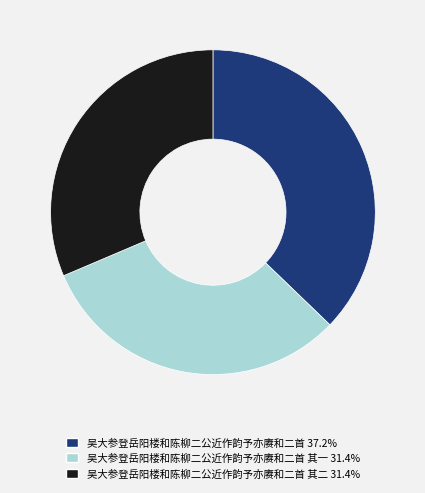

Is the sum of 吴大参登岳阳楼和陈柳二公近作韵予亦赓和二首 其二 31.4% and 吴大参登岳阳楼和陈柳二公近作韵予亦赓和二首 37.2% greater than half?

Yes